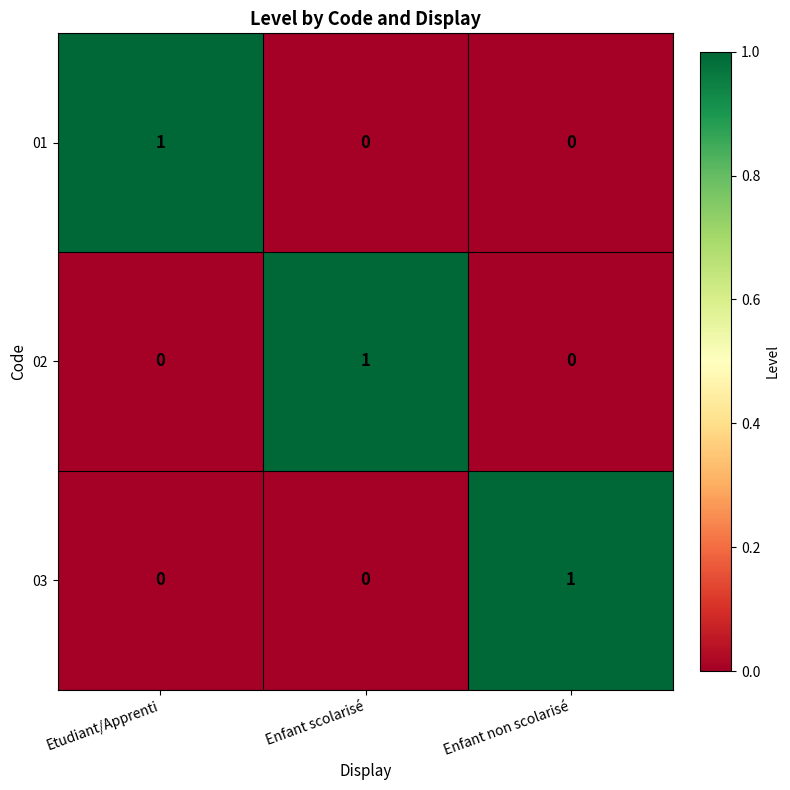

Reading left to right, list all the values displayed in this chart.

01: Etudiant/Apprenti=1	Enfant scolarisé=0	Enfant non scolarisé=0
02: Etudiant/Apprenti=0	Enfant scolarisé=1	Enfant non scolarisé=0
03: Etudiant/Apprenti=0	Enfant scolarisé=0	Enfant non scolarisé=1